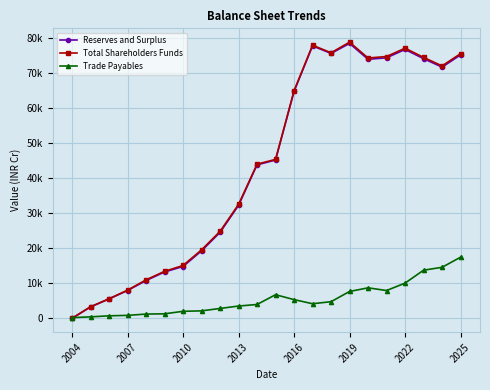

Does the chart have visible grid lines?

Yes